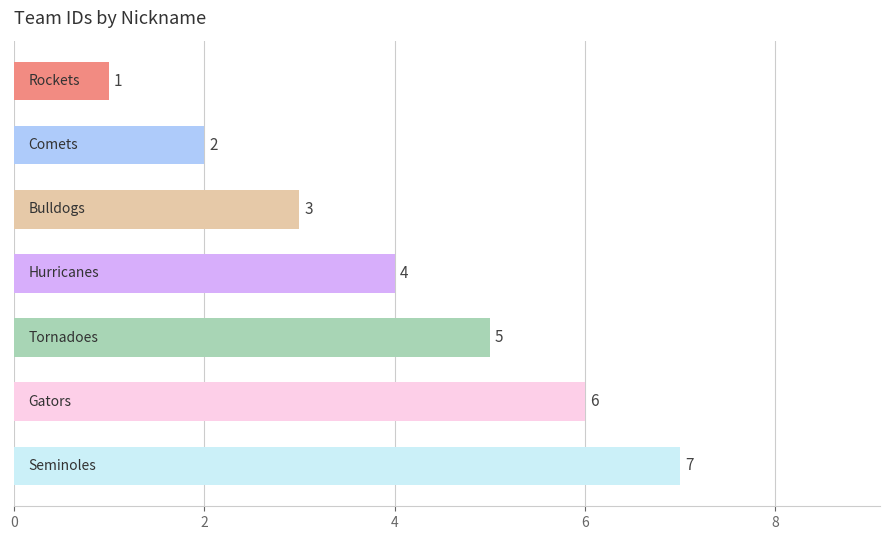

What is the maximum value shown in the chart?

7